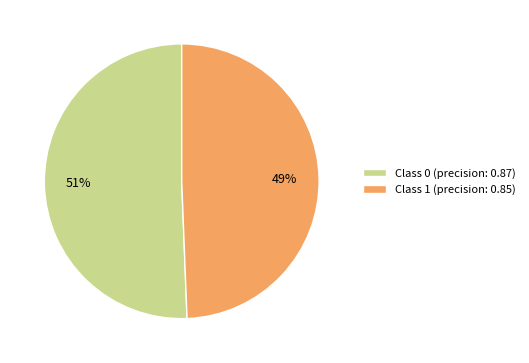

To the nearest percent, what is the average slice percentage?

50%